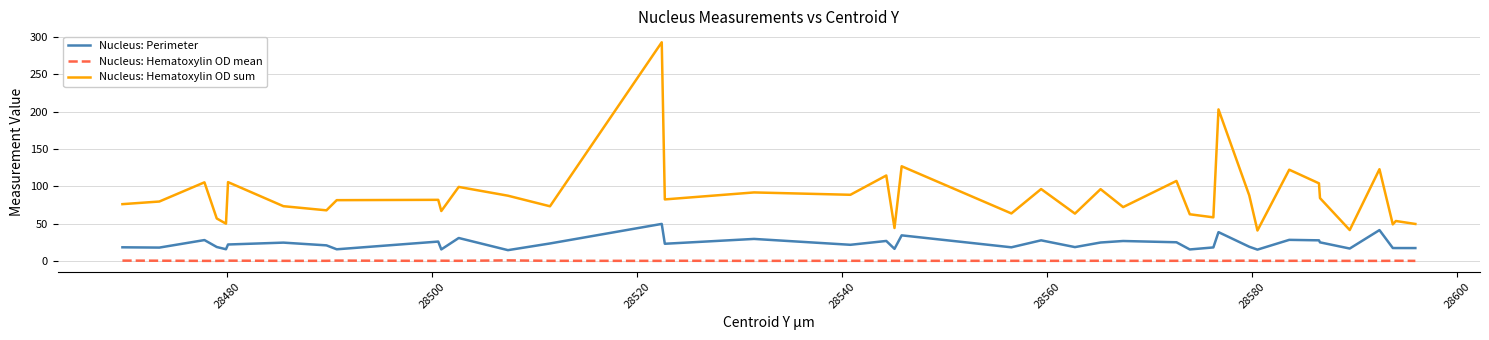

What is the difference between the maximum and minimum values in the Nucleus: Perimeter series?

35.1